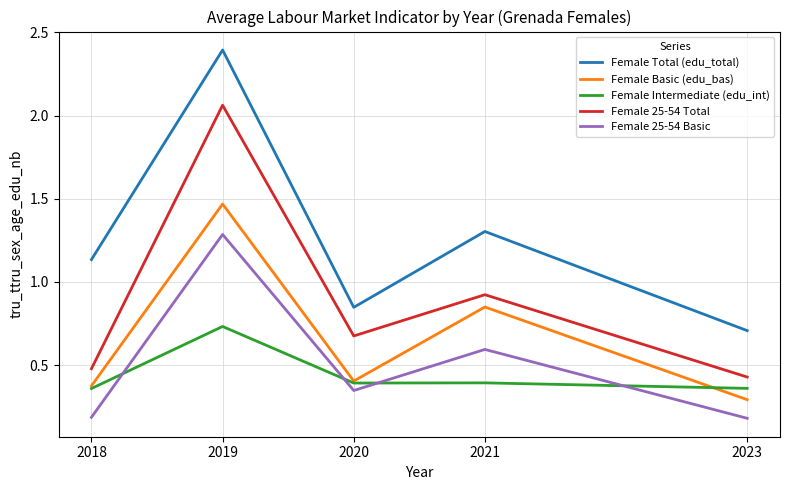

Is it true that Female Total (edu_total) equals 0.6 at 2021?

False